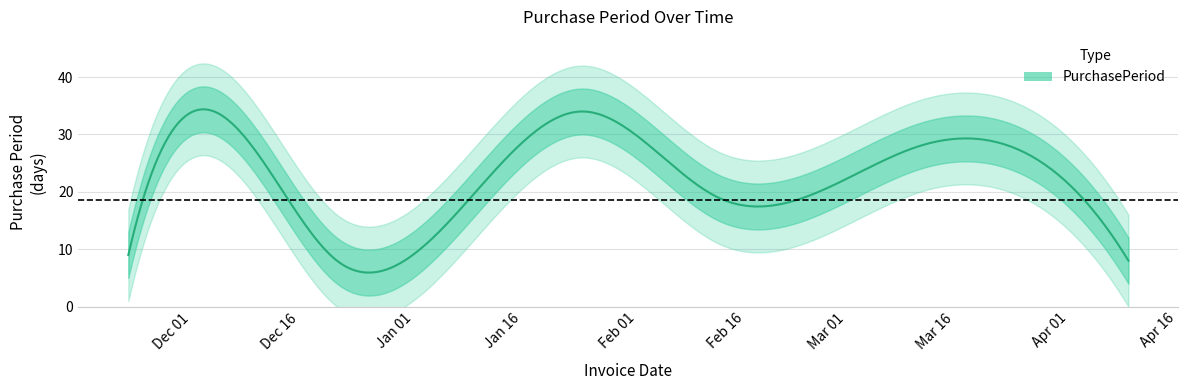

What position from the right is 2016-01-27?

5